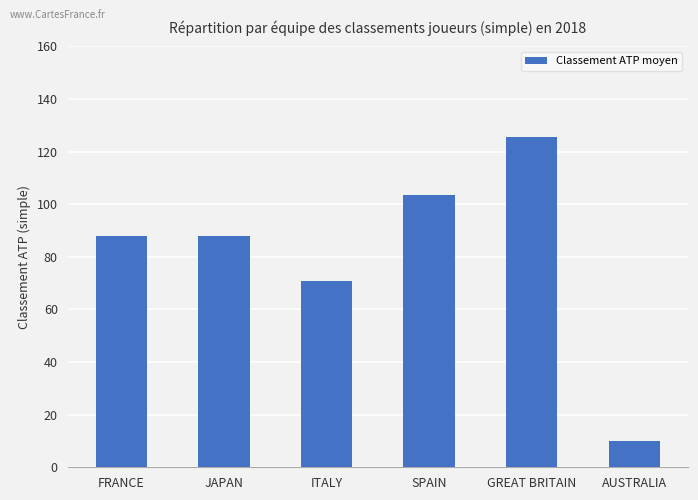

What value does the data have at SPAIN?

103.7